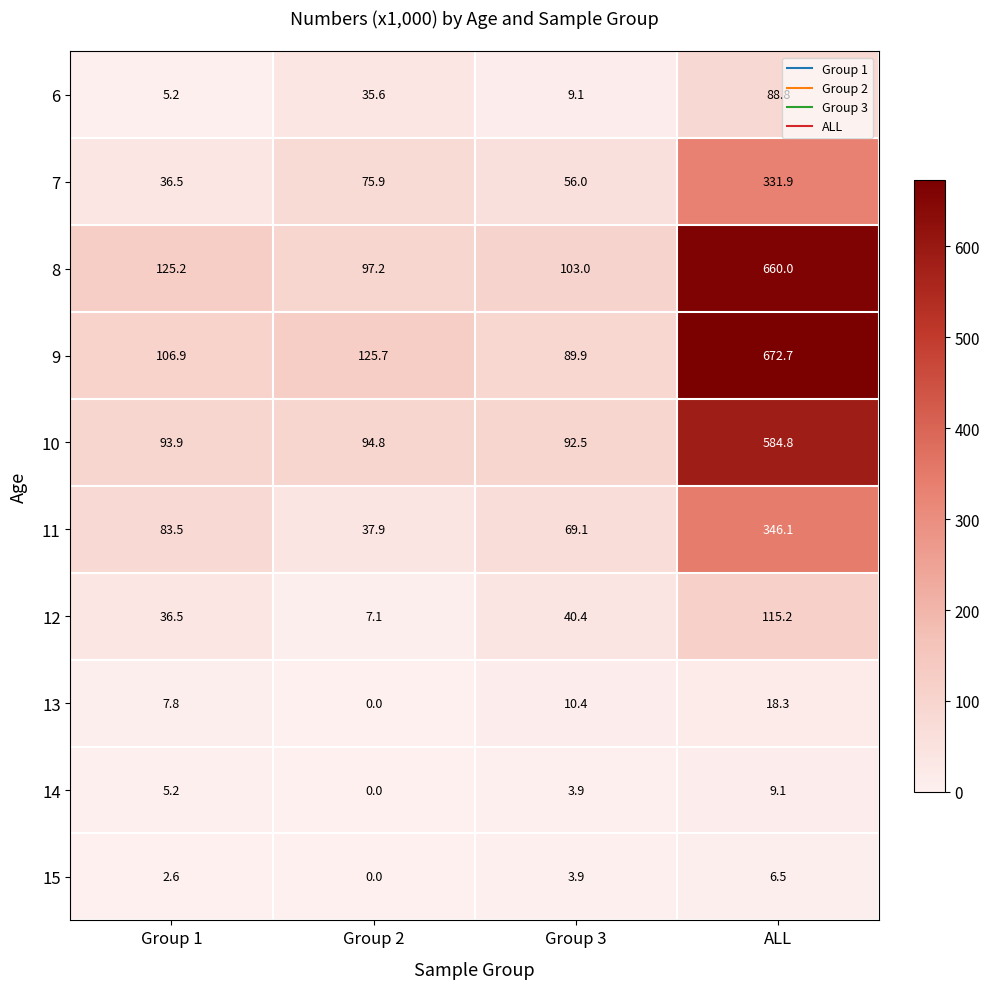

What is the difference between the 15 values at ALL and Group 3?

2.6